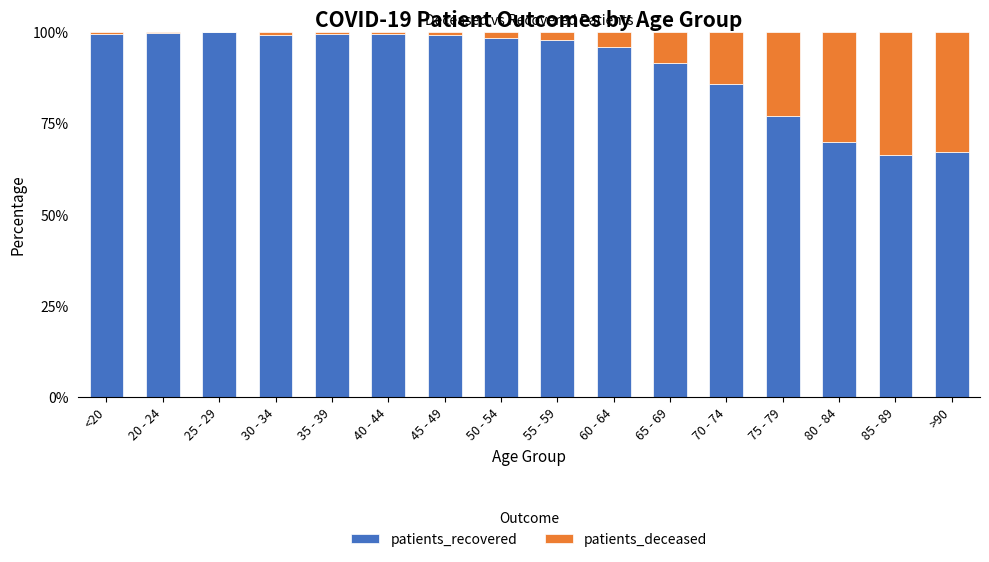

The value of patients_recovered at 20 - 24 is 99.5. True or false?

True